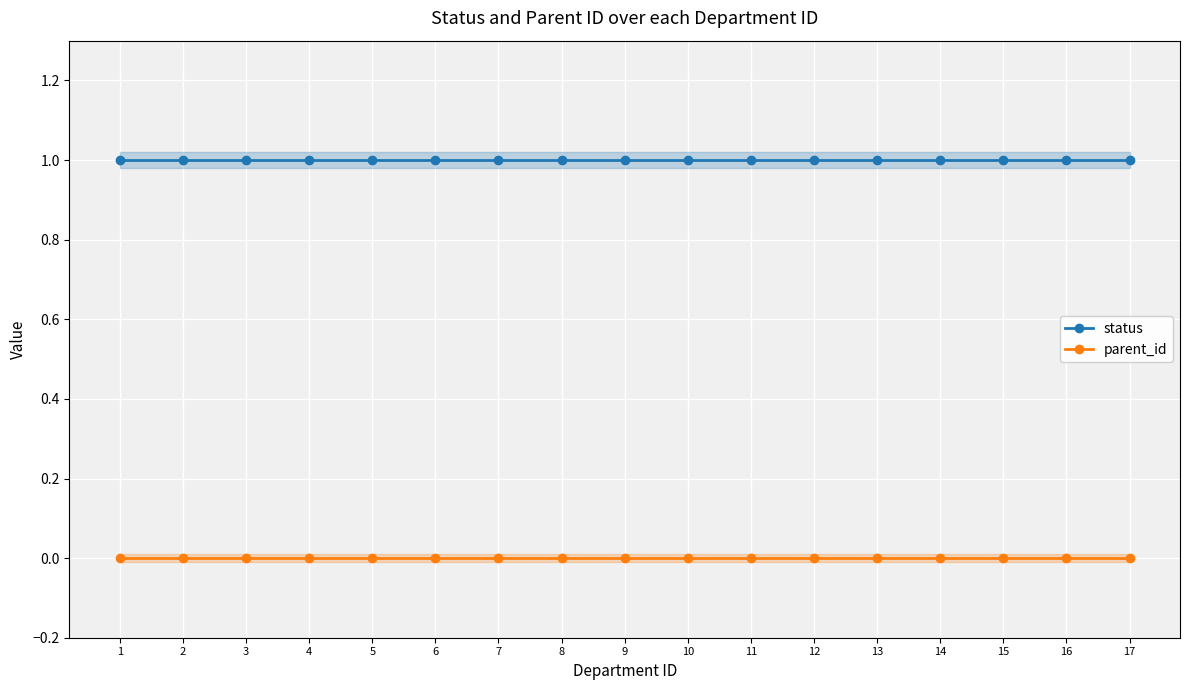

At how many categories does at least one series exceed 0?

17